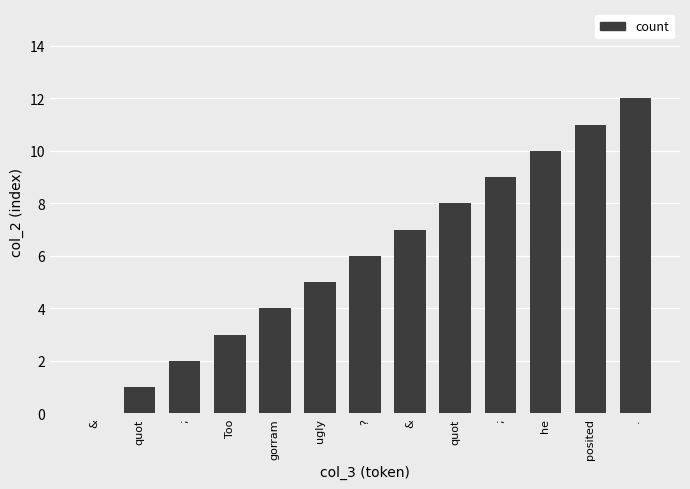

Reading right to left, transcribe all the data shown in this chart.

12	11	10	9	8	7	6	5	4	3	2	1	0